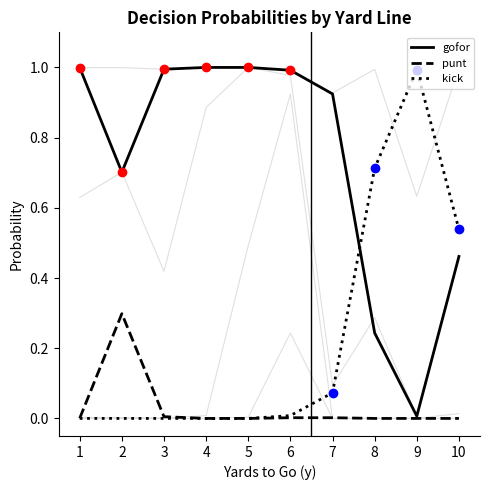

What is the total value across all series at 6?

1.0